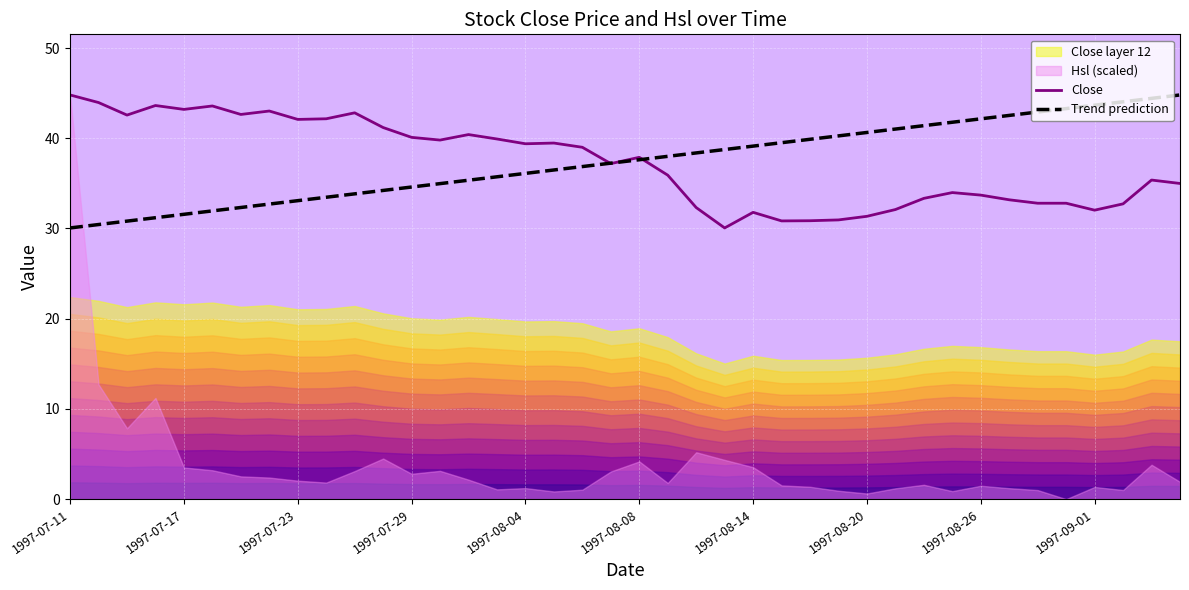

Reading left to right, list all the values displayed in this chart.

Close: 44.8	44.0	42.6	43.6	43.2	43.6	42.6	43.0	42.1	42.2	42.8	41.2	40.1	39.8	40.4	39.9	39.4	39.5	39.0	37.2	37.9	35.9	32.3	30.1	31.8	30.8	30.9	30.9	31.4	32.1	33.3	34.0	33.7	33.2	32.8	32.8	32.0	32.7	35.4	35.0
Trend prediction: 30.1	30.4	30.8	31.2	31.6	31.9	32.3	32.7	33.1	33.5	33.8	34.2	34.6	35.0	35.4	35.7	36.1	36.5	36.9	37.2	37.6	38.0	38.4	38.8	39.1	39.5	39.9	40.3	40.6	41.0	41.4	41.8	42.2	42.5	42.9	43.3	43.7	44.0	44.4	44.8